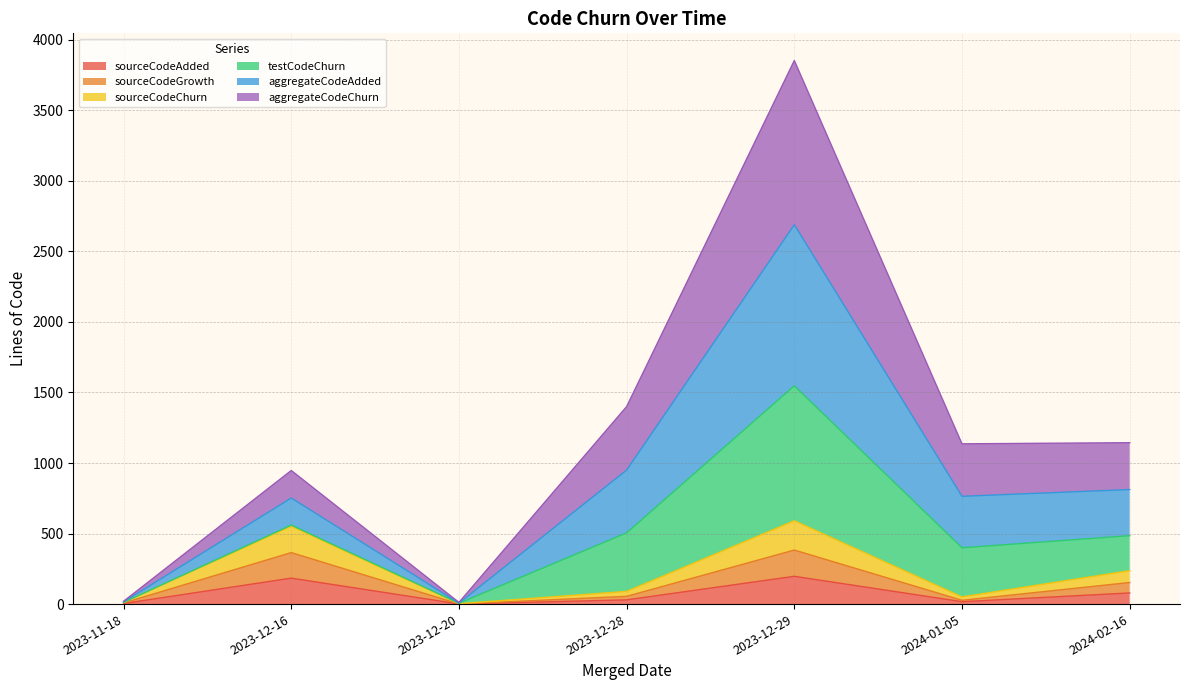

Between 2024-02-16 and 2024-01-05, which is larger?

2024-02-16